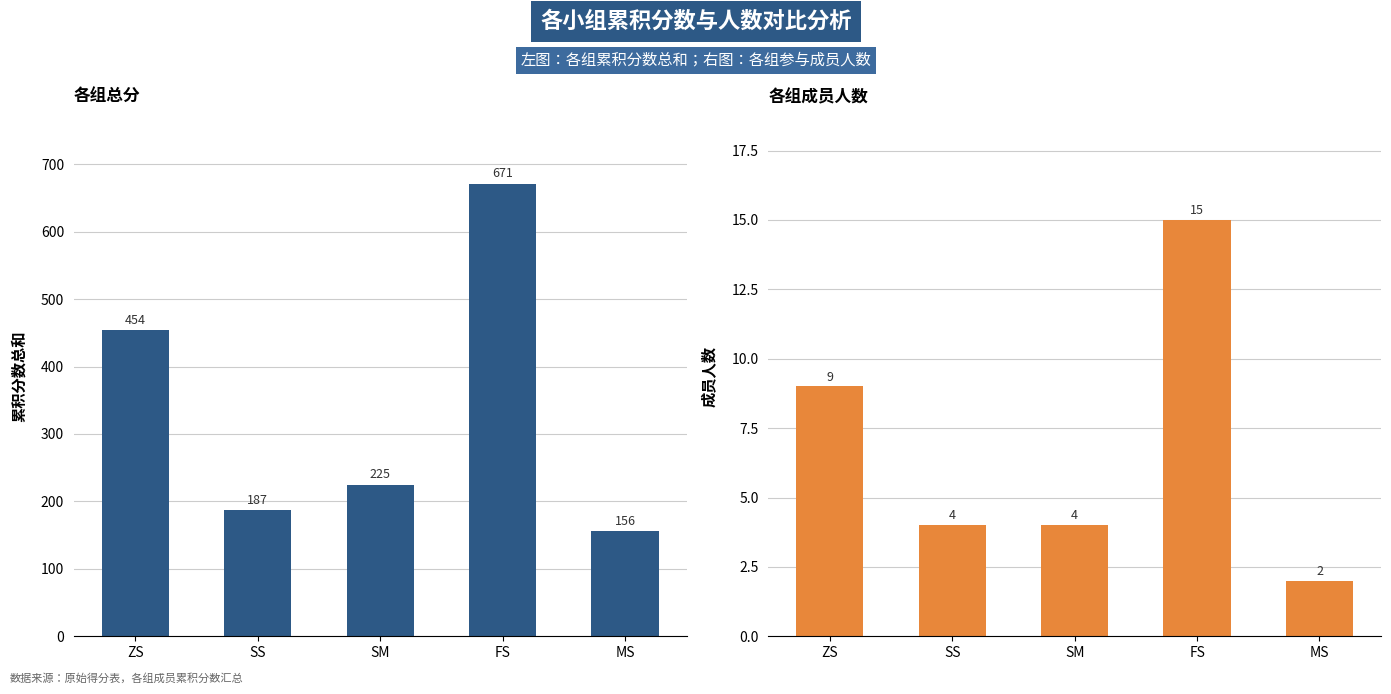

How many bars are there in total?

10